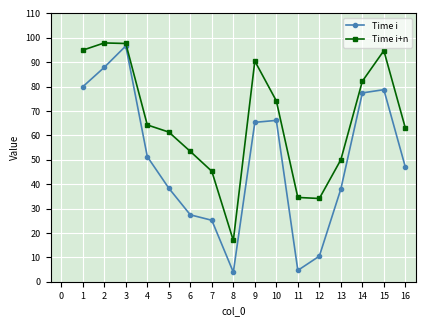

Where is the first local minimum for Time i+n?

8